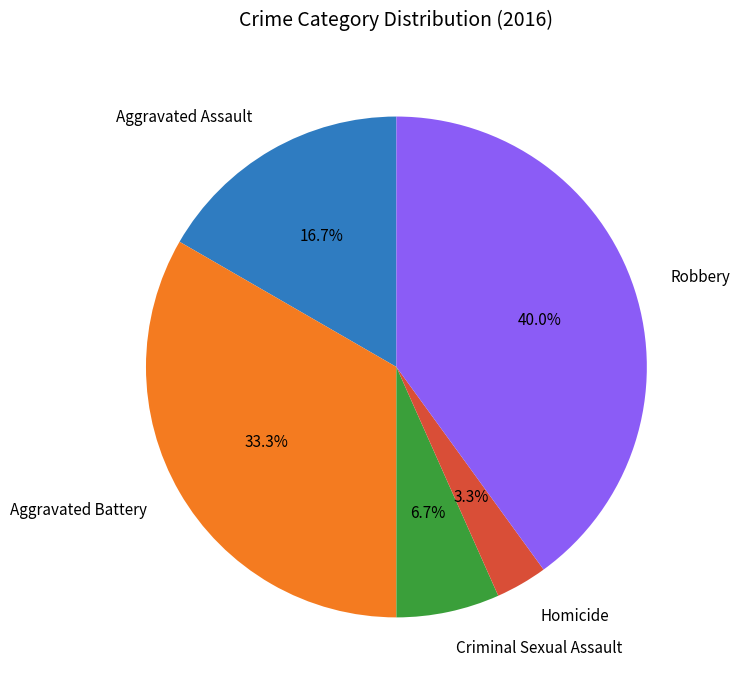

What percentage do Criminal Sexual Assault and Robbery together represent?

46.7%